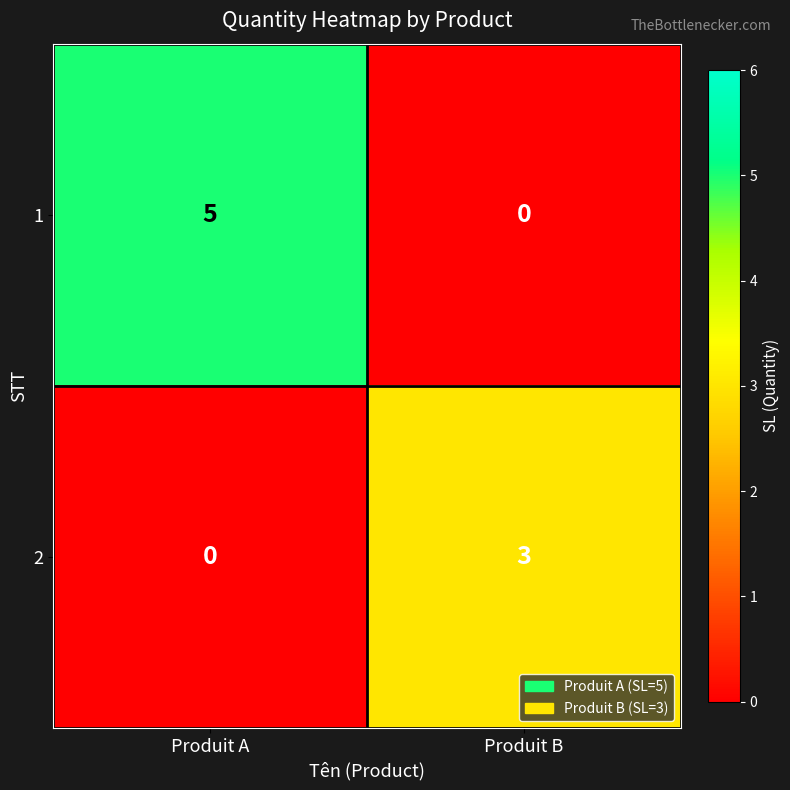

Reading right to left, extract all data points from this chart.

1: 0	5
2: 3	0